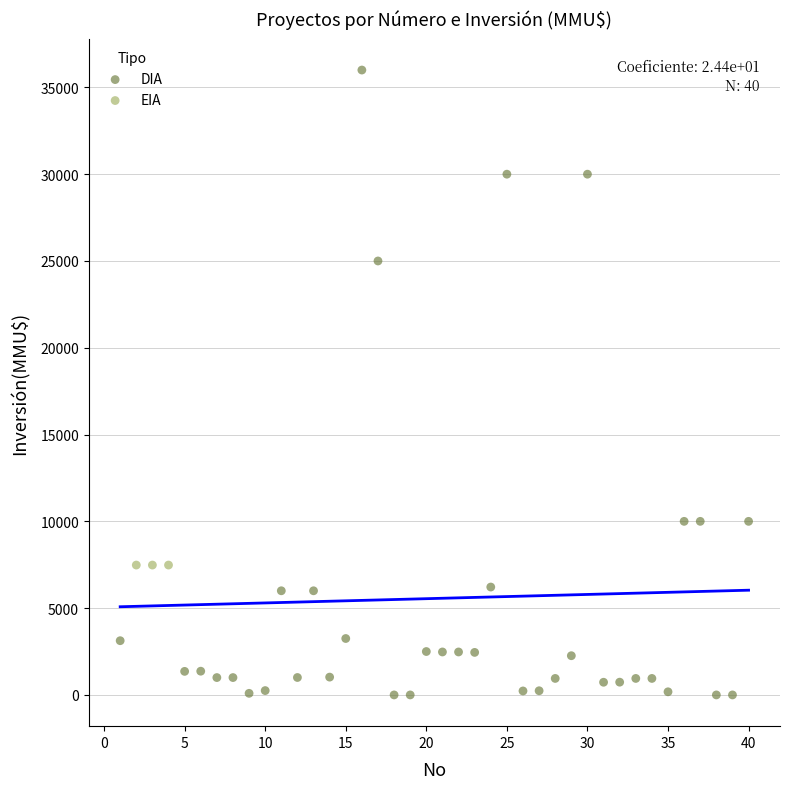

Which series contains the lowest Y value?

DIA